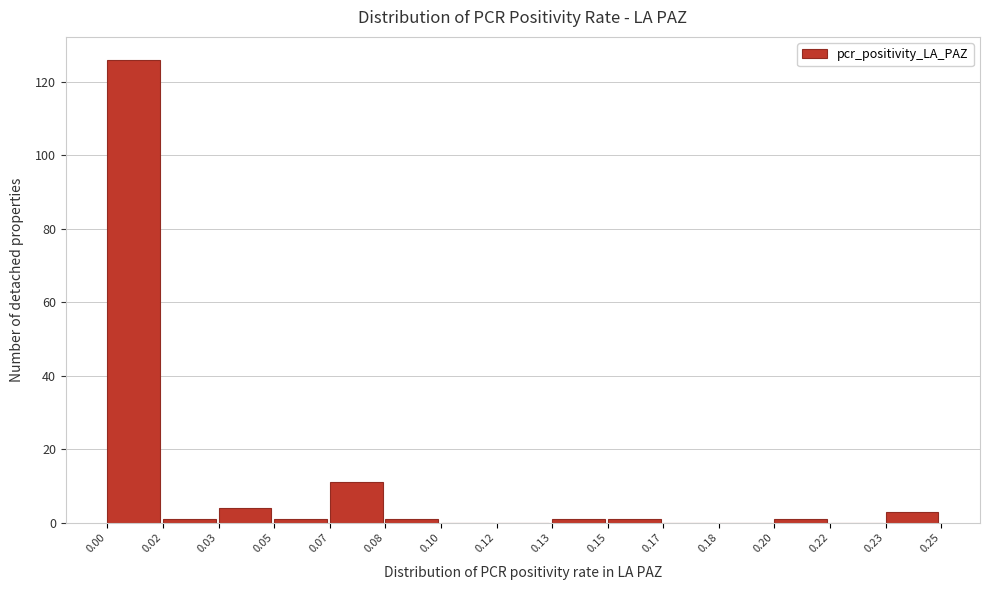

Reading left to right, what are all the values shown in this chart?

0.00=126	0.02=1	0.03=4	0.05=1	0.07=11	0.08=1	0.10=0	0.12=0	0.13=1	0.15=1	0.17=0	0.18=0	0.20=1	0.22=0	0.23=3